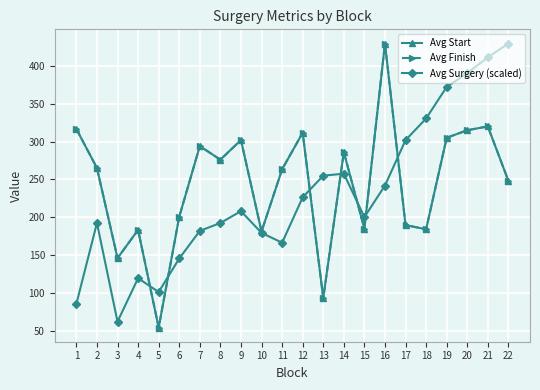

Which series has the largest total across all categories?

Avg Start